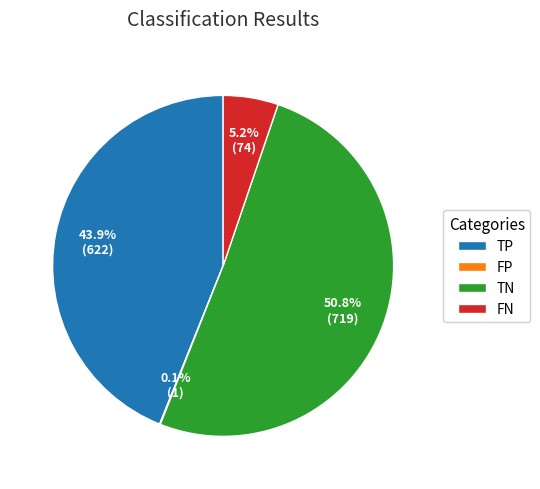

What percentage is NOT represented by TP?

56.1%